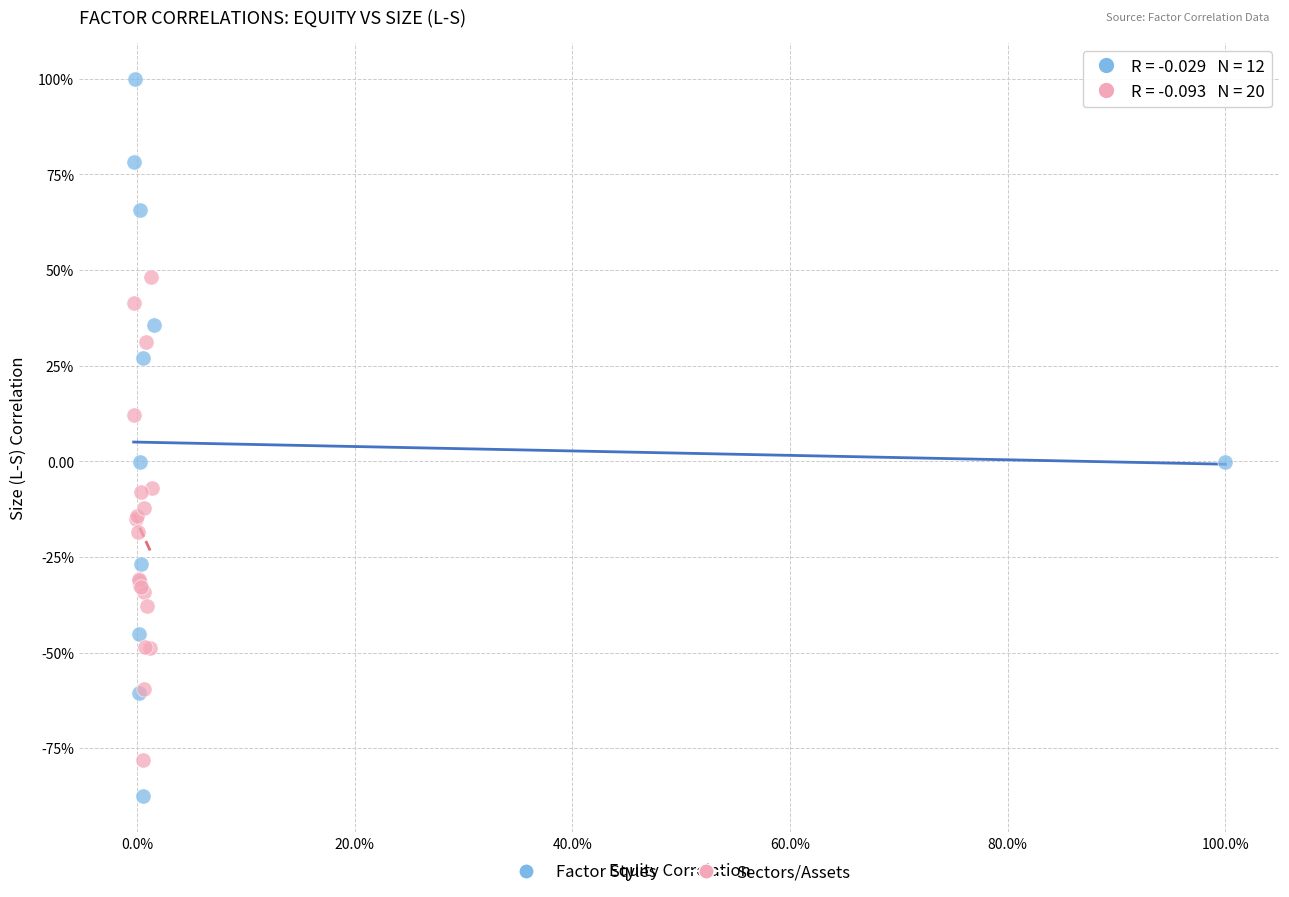

Which series has the widest spread of Y values?

Factor Styles